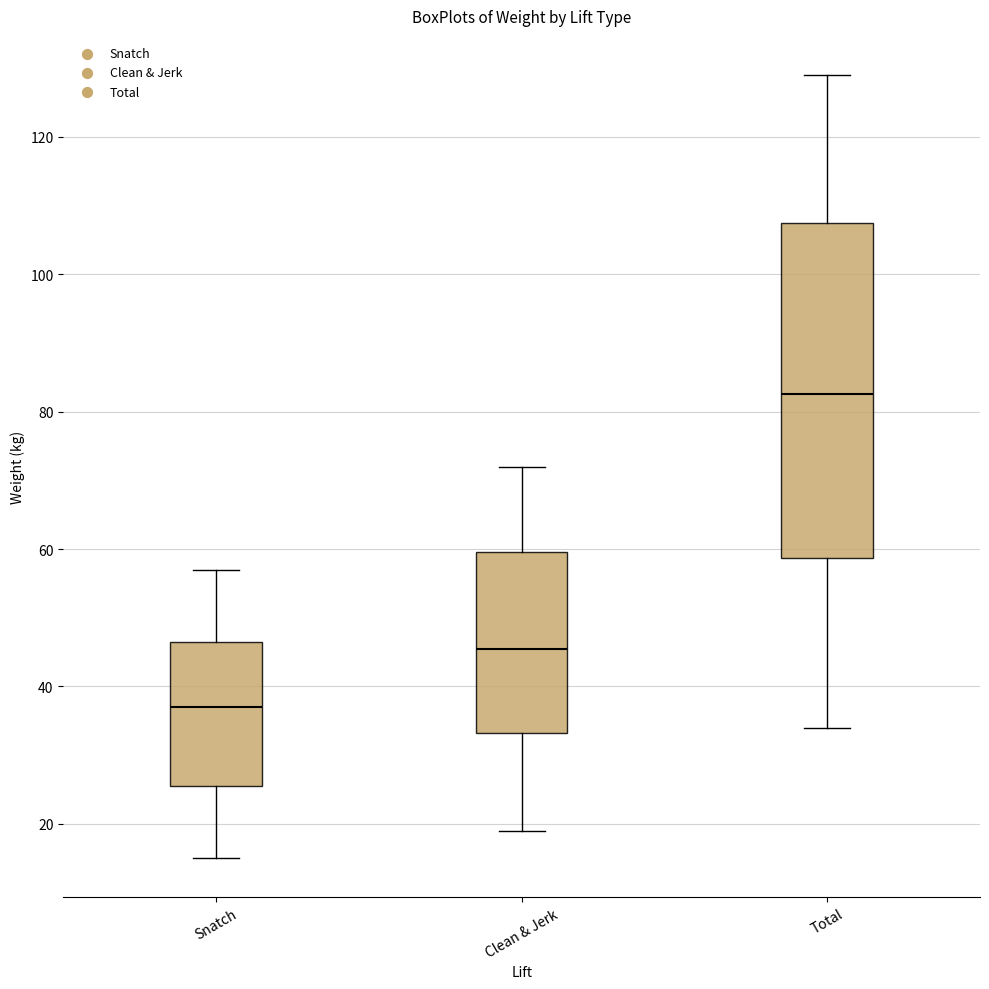

Where is the upper edge of the box for Clean & Jerk on the y-axis? The values are not printed on the chart, so give them approximately, as read against the axis.

60